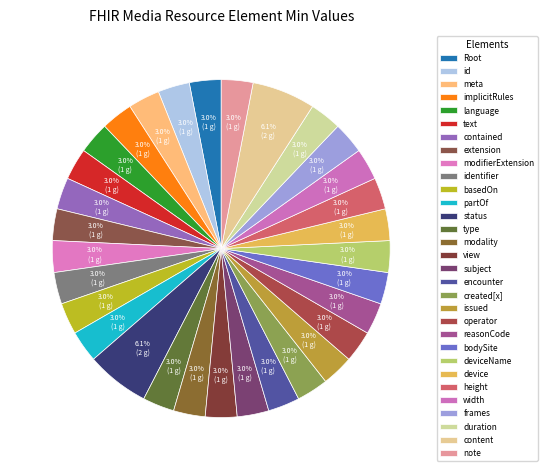

Rank the categories by value from highest to lowest.

Media.status, Media.content, Media, Media.id, Media.meta, Media.implicitRules, Media.language, Media.text, Media.contained, Media.extension, Media.modifierExtension, Media.identifier, Media.basedOn, Media.partOf, Media.type, Media.modality, Media.view, Media.subject, Media.encounter, Media.created[x], Media.issued, Media.operator, Media.reasonCode, Media.bodySite, Media.deviceName, Media.device, Media.height, Media.width, Media.frames, Media.duration, Media.note